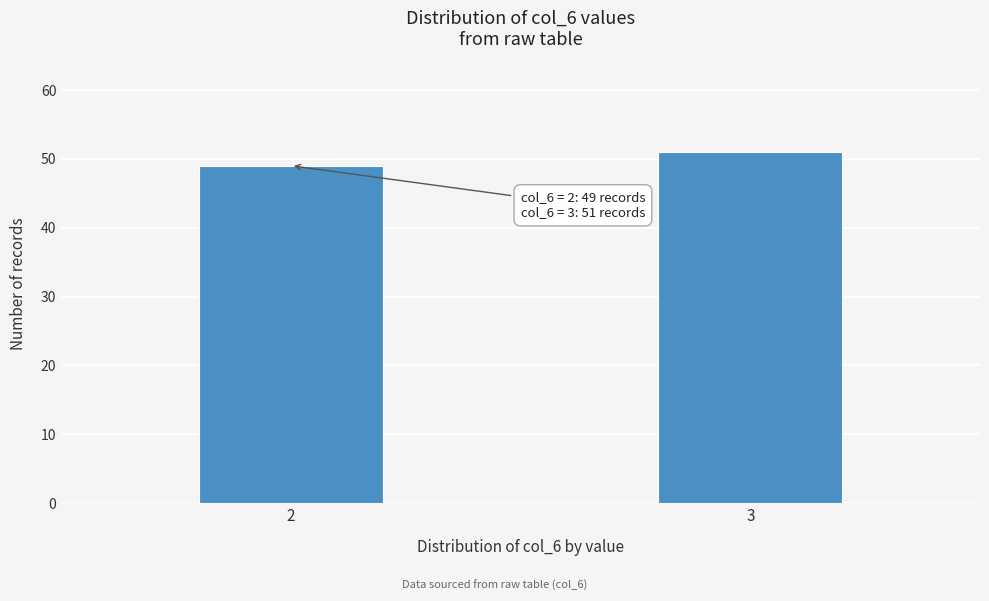

Reading left to right, list all the values displayed in this chart.

49	51